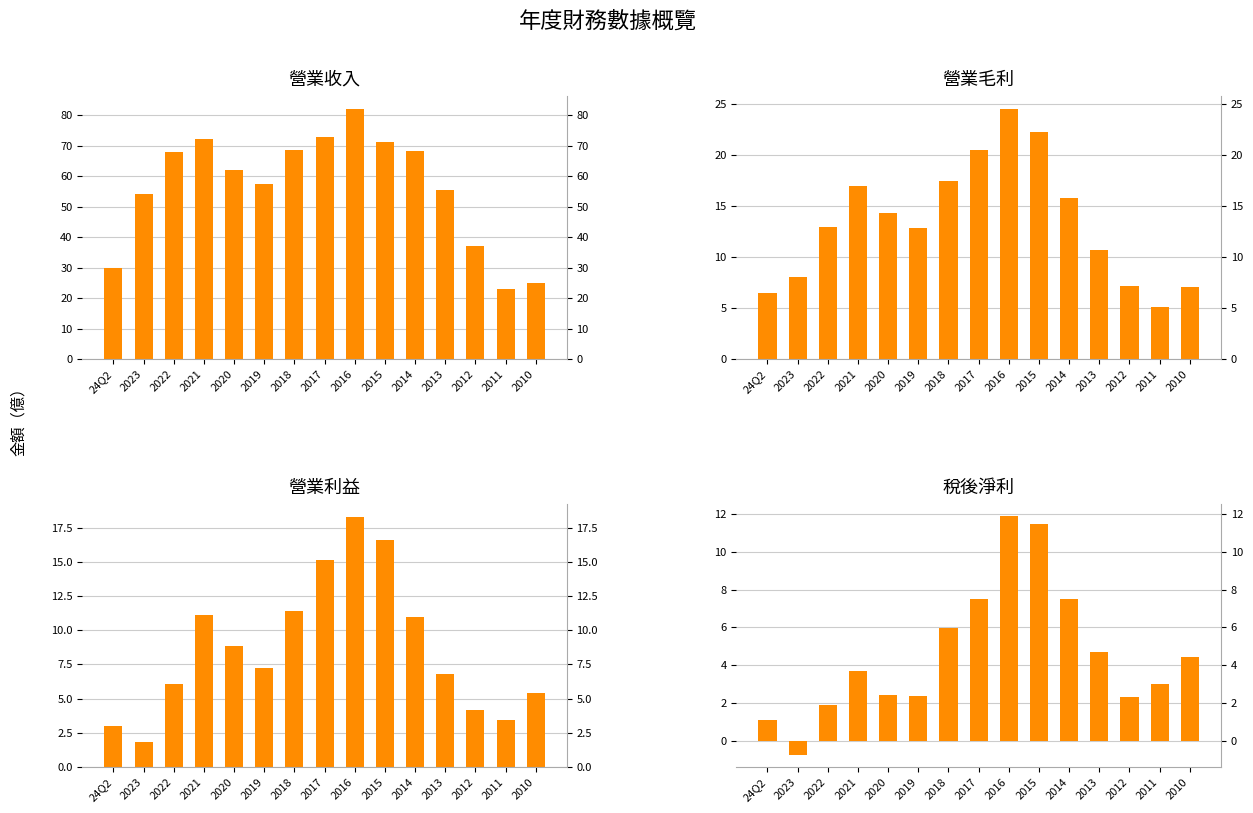

Which category has the highest value across all series?

2016